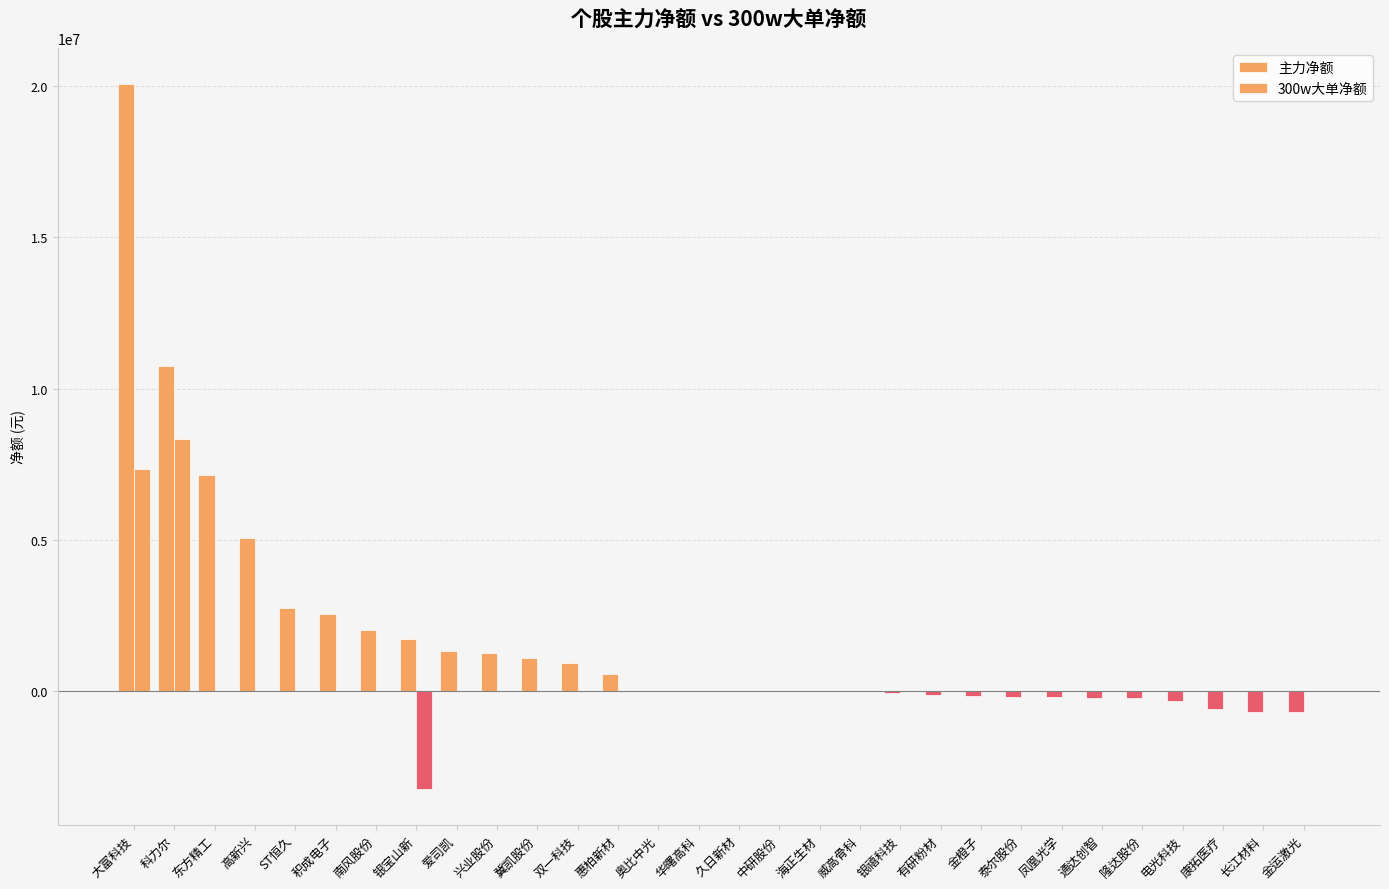

The 300w大单净额 series shows -6653471 at 长江材料. True or false?

False